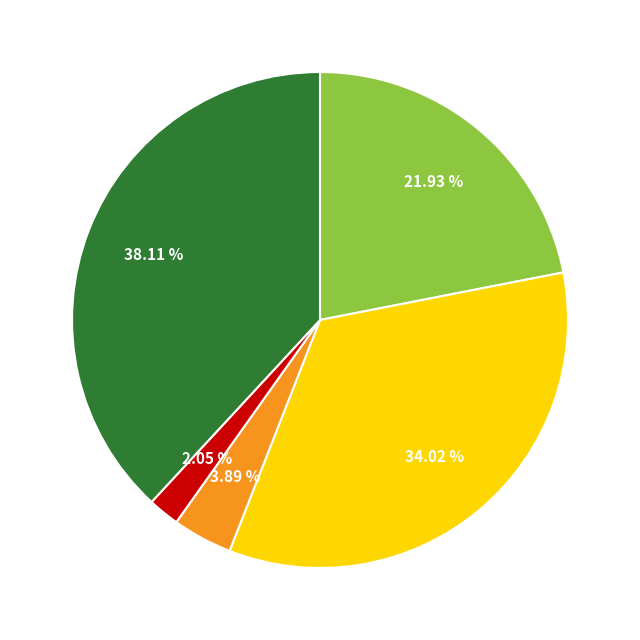

Is there any slice that represents more than half of the pie?

No